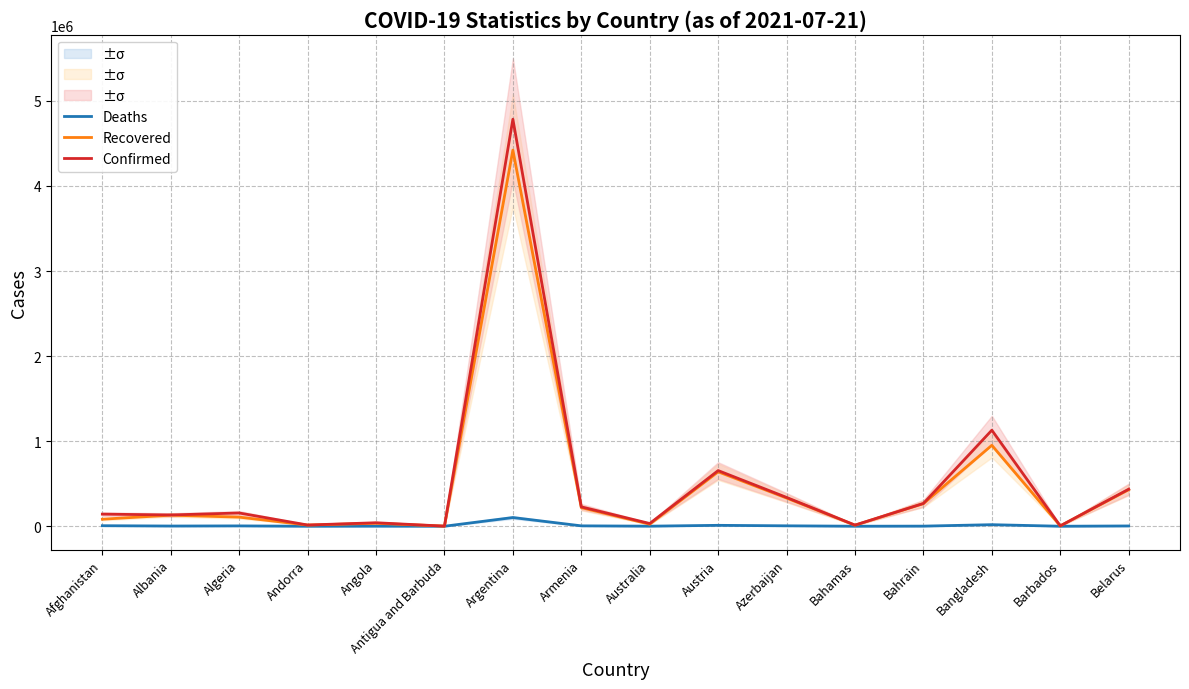

What is the maximum value shown in the chart?

4784219